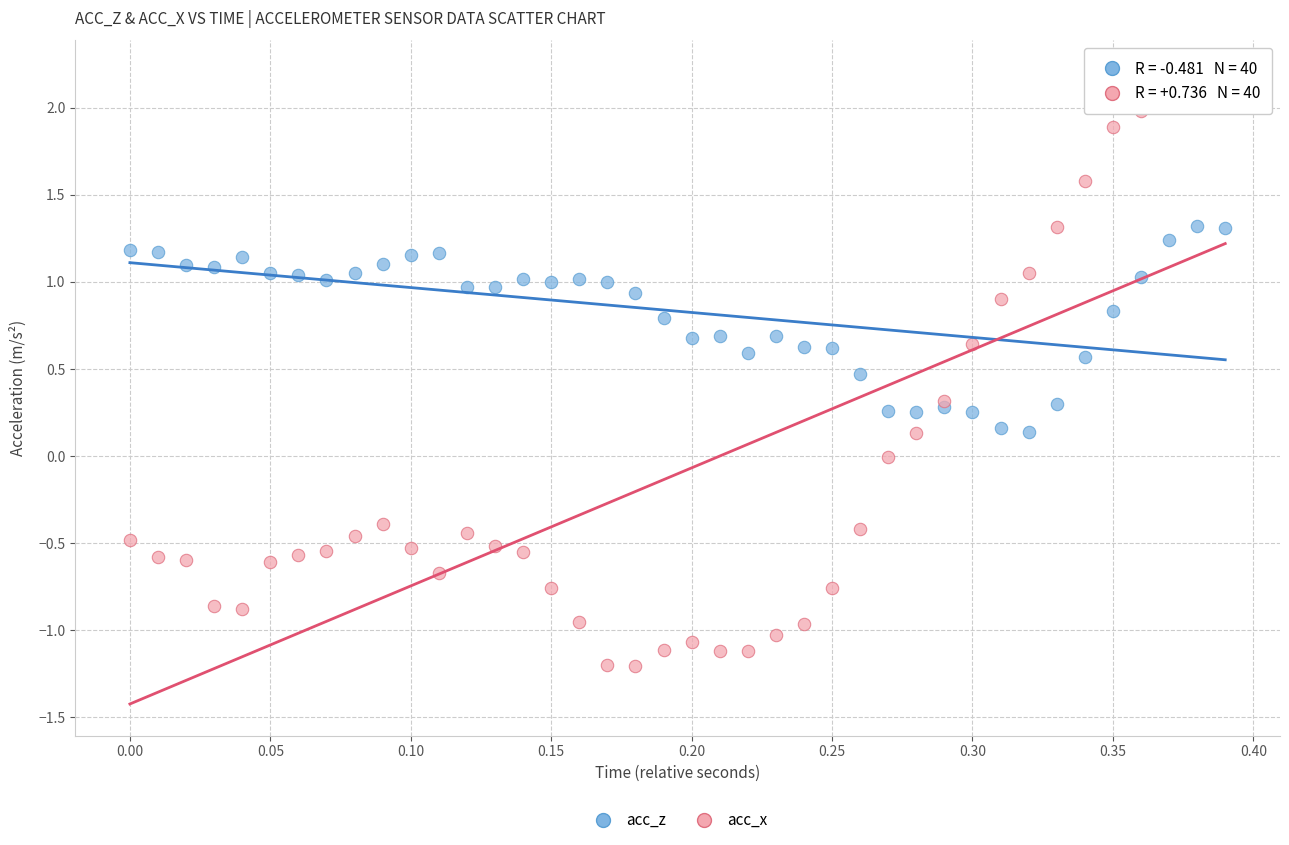

What are all the series names shown in the legend?

acc_z, acc_x